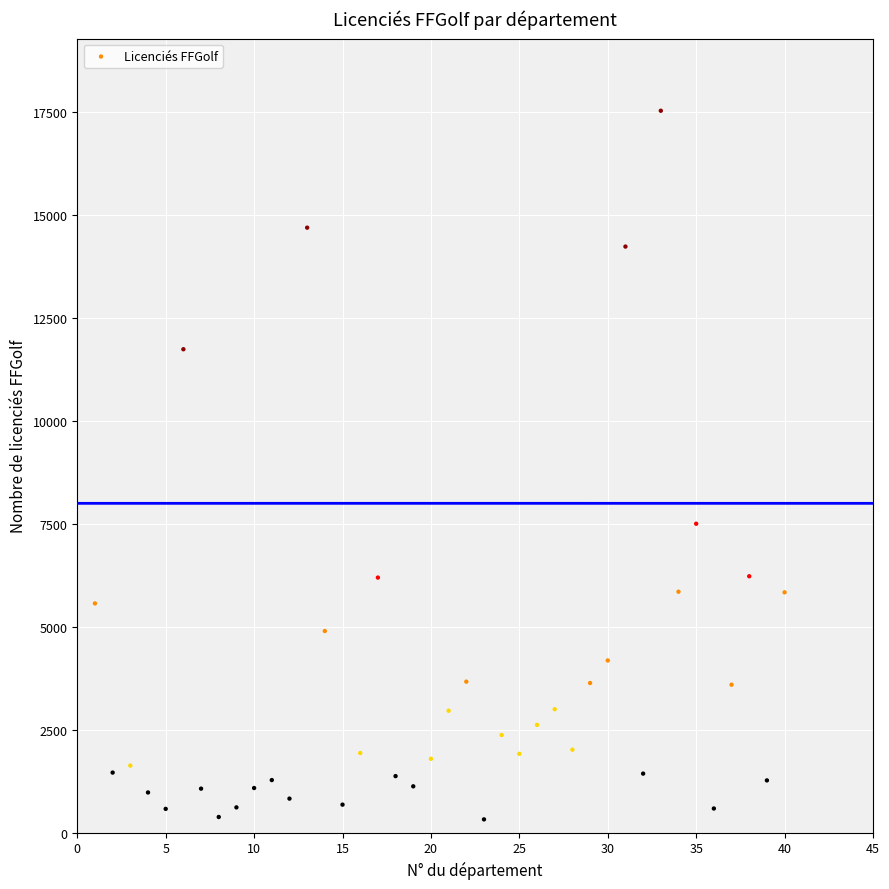

What is the range of X values (max minus min)?

39